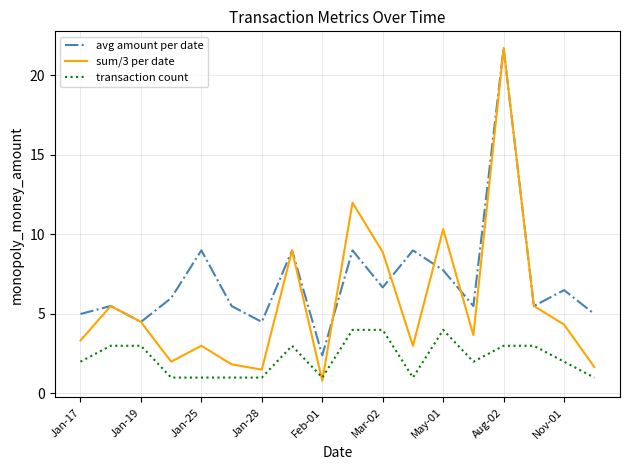

What is the lowest value of the transaction count series?

1.0